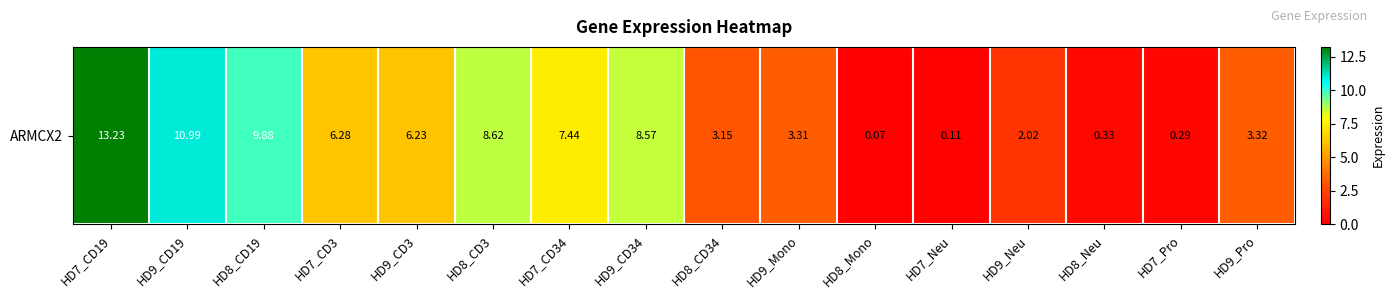

How many data points are less than 6?

8